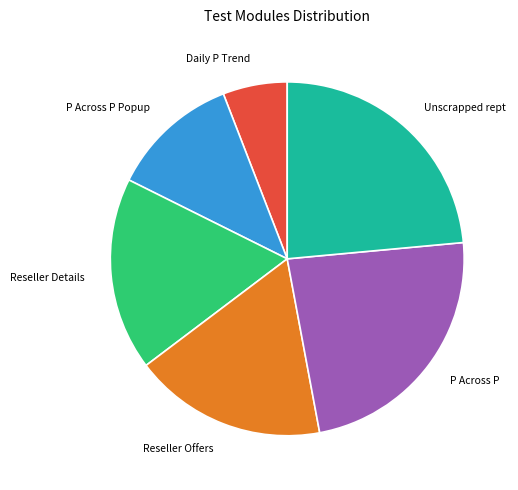

Does Daily P Trend represent more than half of the total?

No